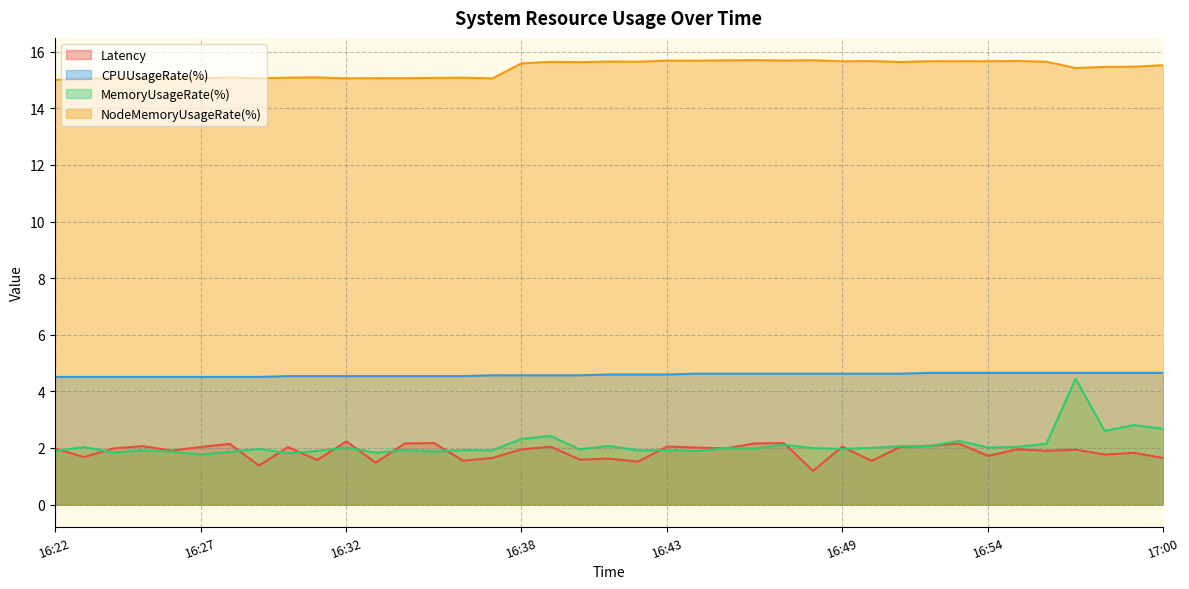

What are all the series names shown in the legend?

Latency, CPUUsageRate(%), MemoryUsageRate(%), NodeMemoryUsageRate(%)